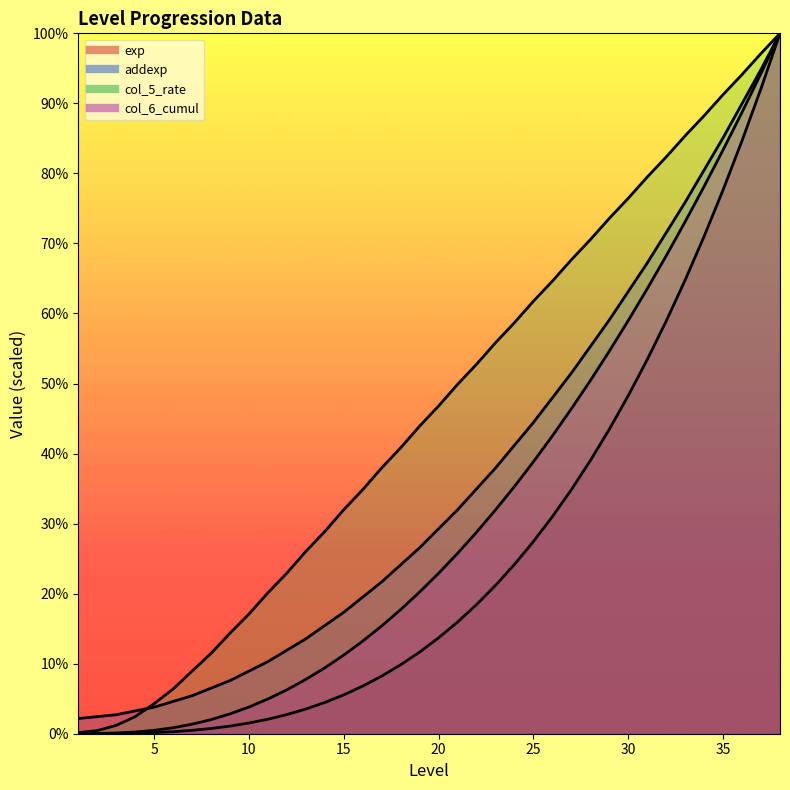

At how many categories does at least one series exceed 1858225?

14